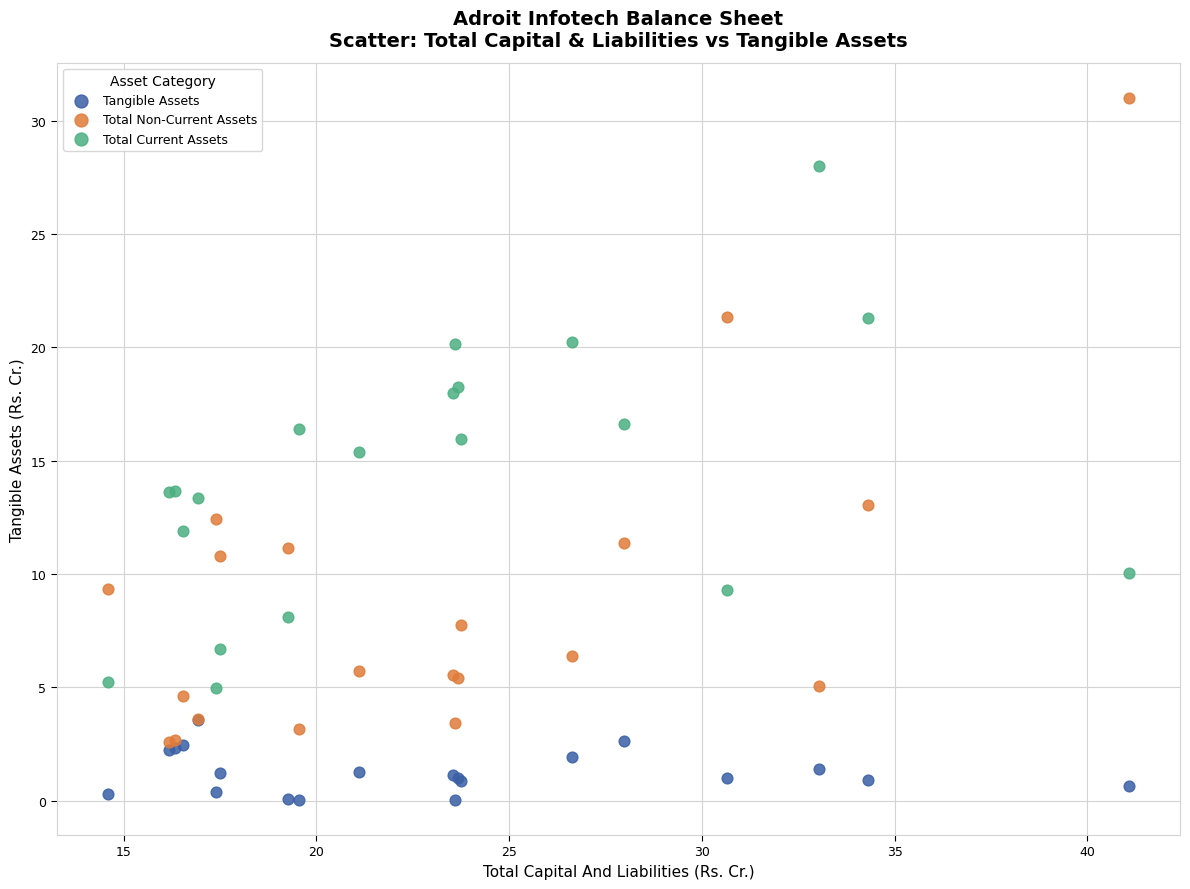

Which series reaches the minimum Y coordinate?

Tangible Assets